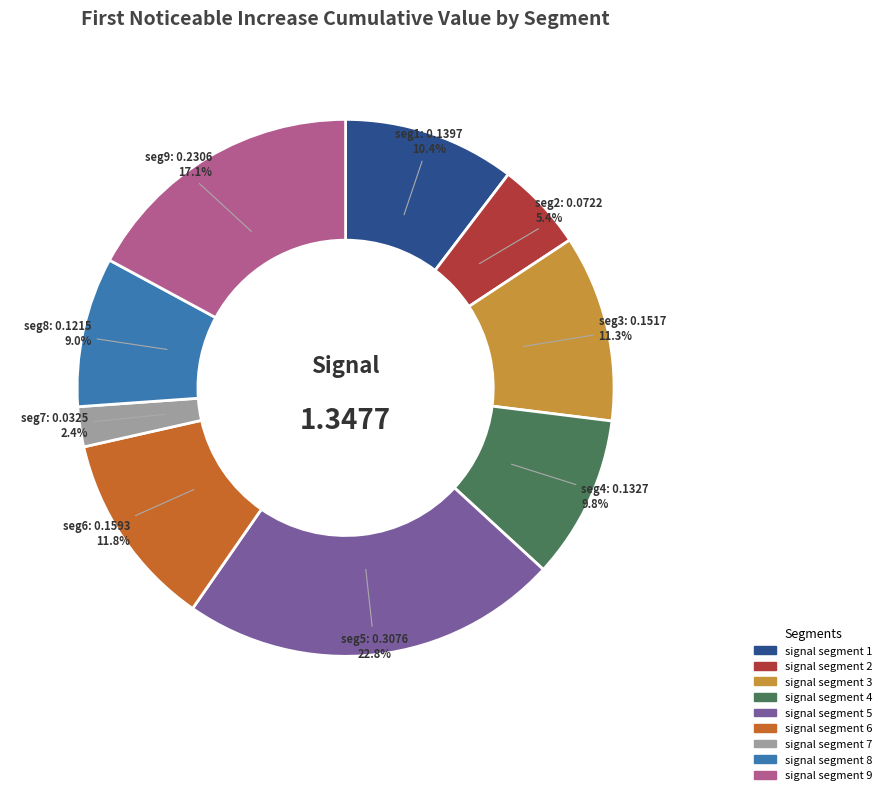

The signal segment 8 slice represents 16% of the pie. True or false?

False